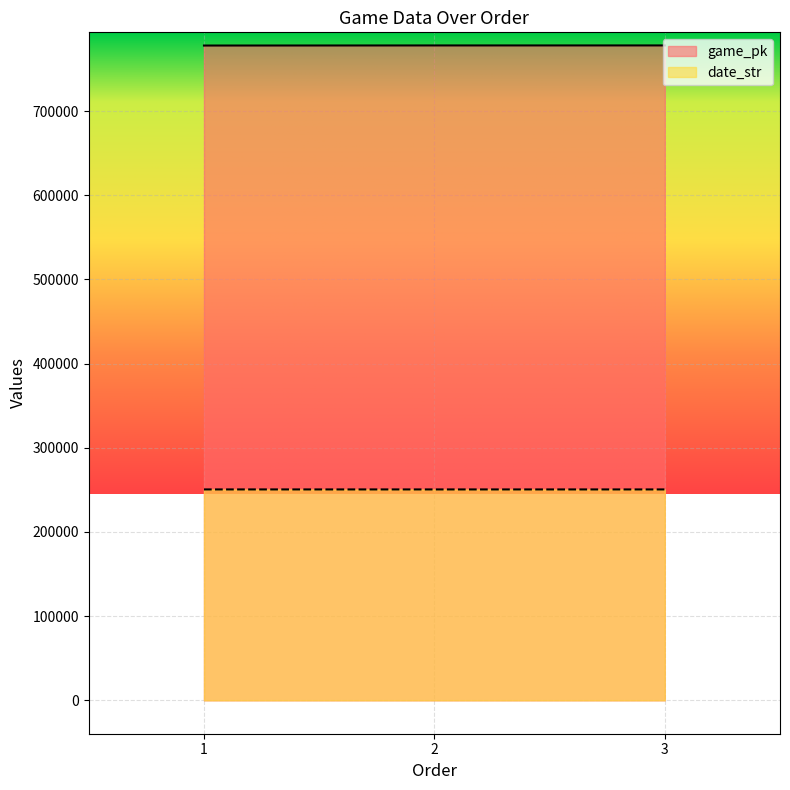

Which series has the widest spread of values?

game_pk